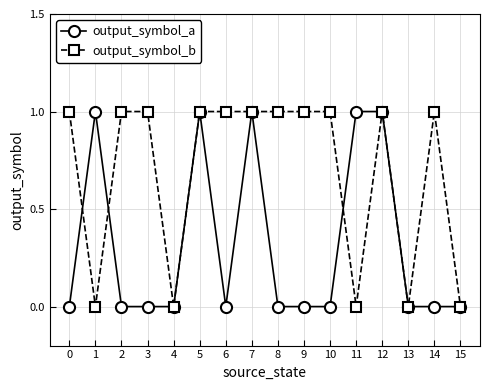

Count the number of categories in the chart.

16